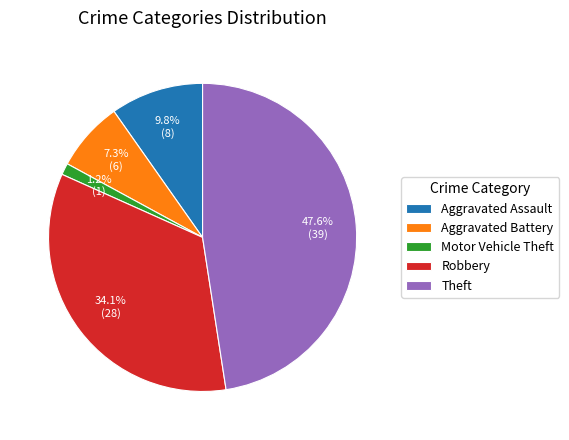

To the nearest percent, what is the average slice percentage?

20%